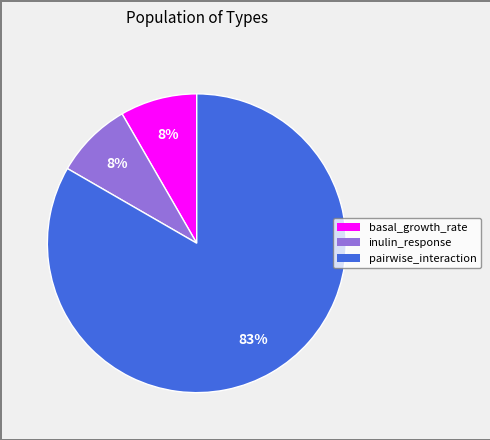

To the nearest percent, what is the average slice percentage?

33%